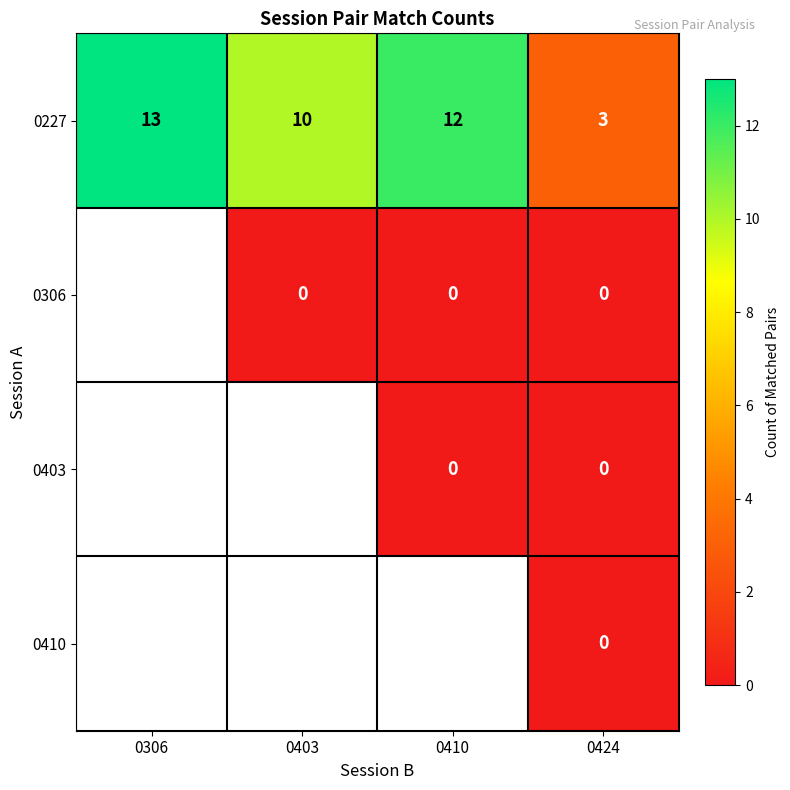

Between 0306 and 0424, which is larger?

0306